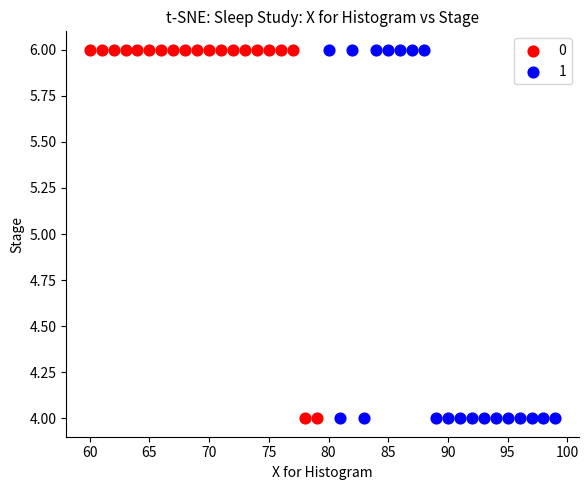

What are all the series names shown in the legend?

0, 1